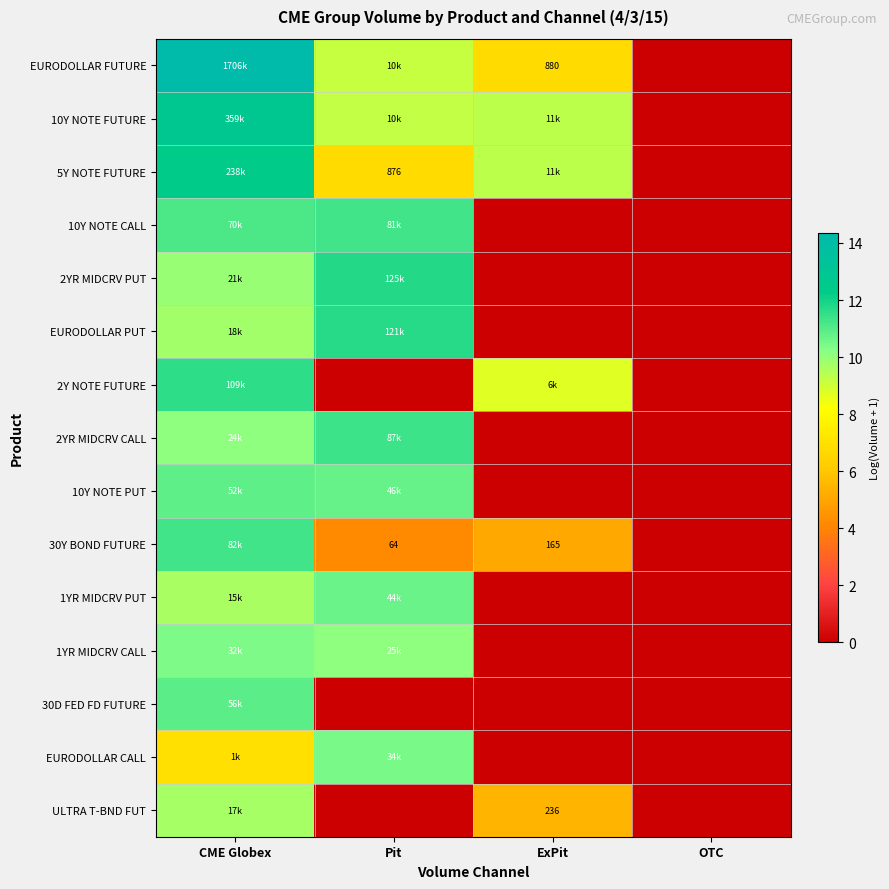

Where is 5Y NOTE FUTURE nearest to the value 6?

Pit